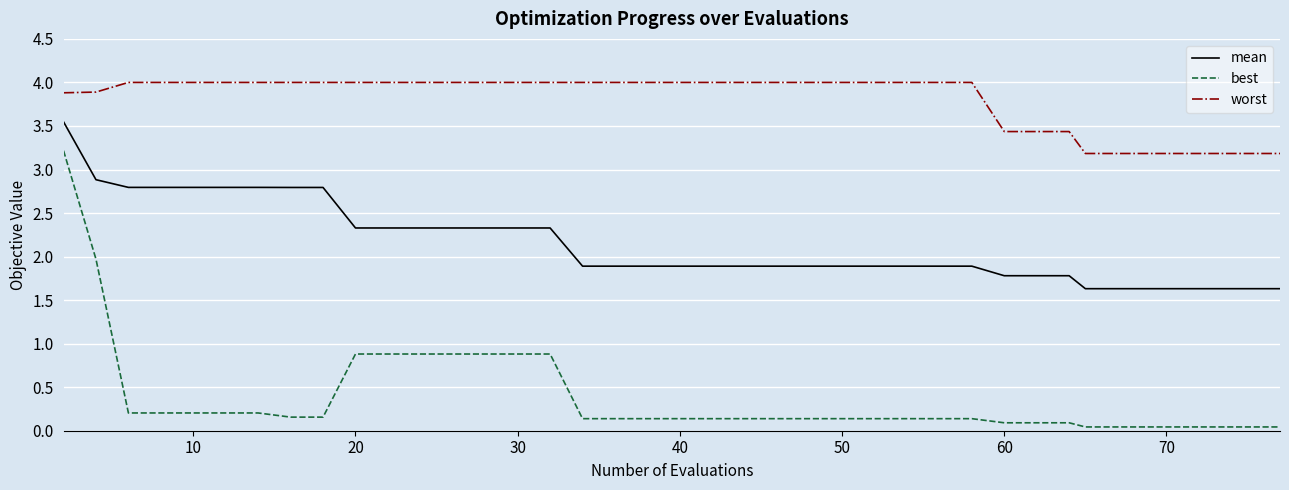

Which series has the largest range (max minus min)?

best